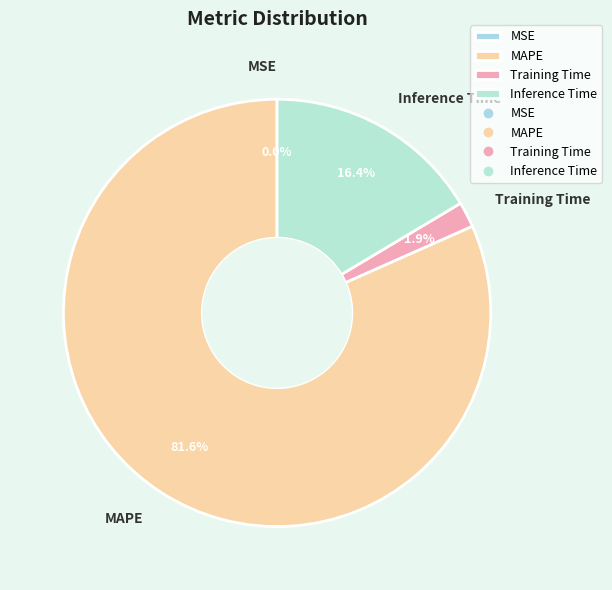

The Training Time slice represents 7% of the pie. True or false?

False